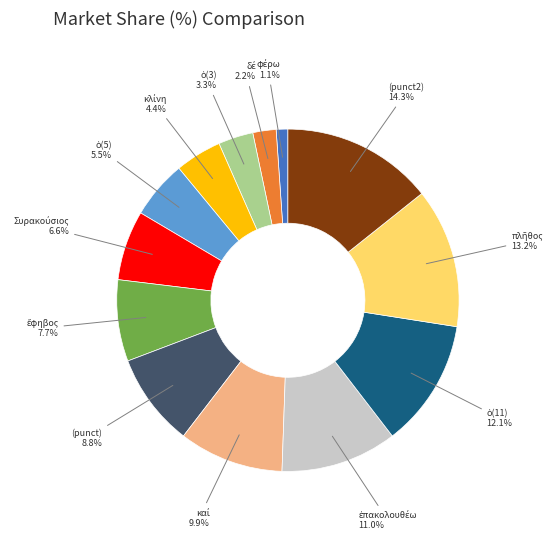

How many segments does this pie chart have?

13